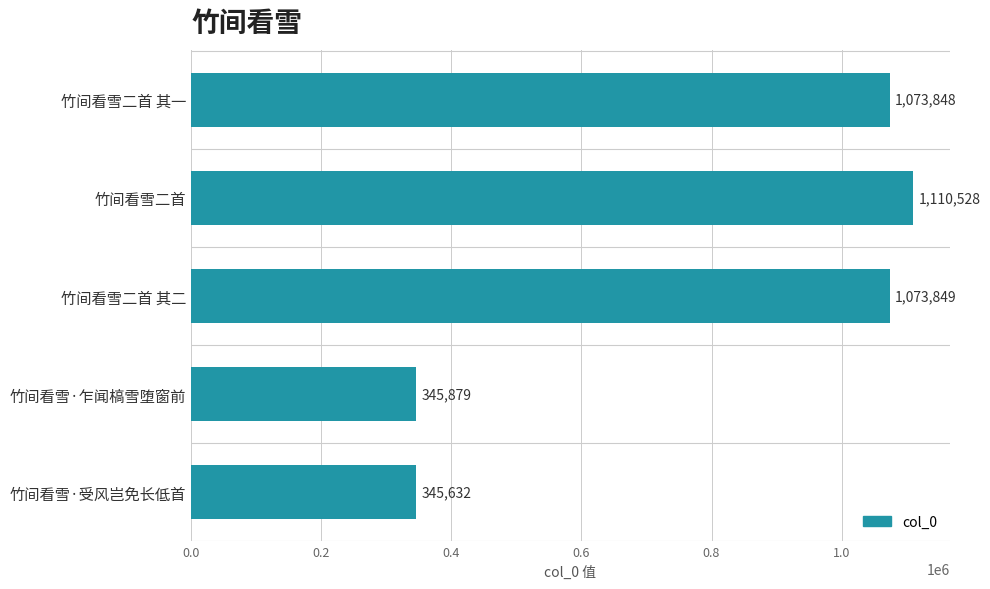

Rank the categories by value from lowest to highest.

竹间看雪·受风岂免长低首, 竹间看雪·乍闻槁雪堕窗前, 竹间看雪二首 其一, 竹间看雪二首 其二, 竹间看雪二首